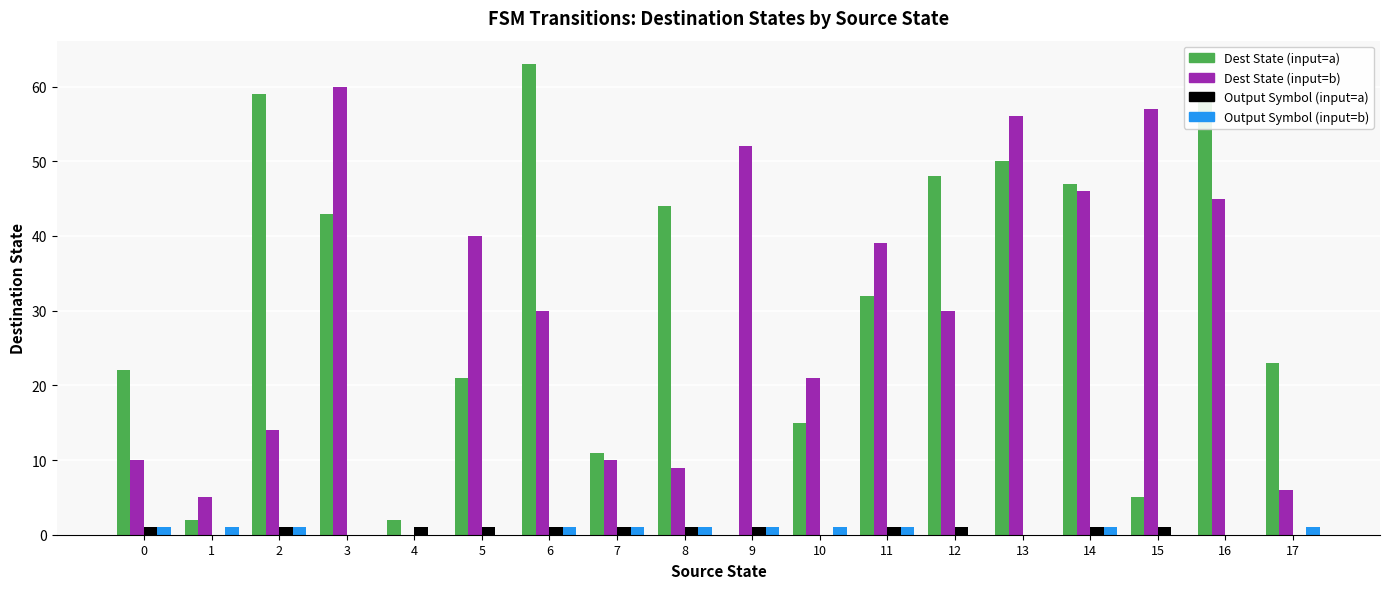

How many data points does each series have?

18